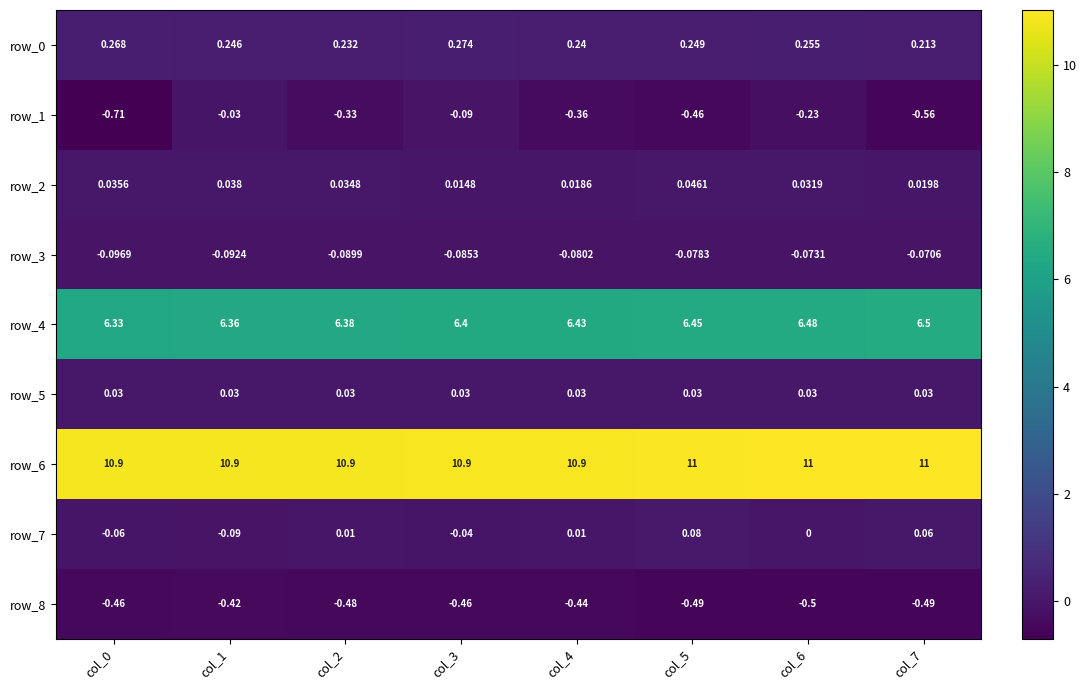

Which series has the widest spread of values?

row_1